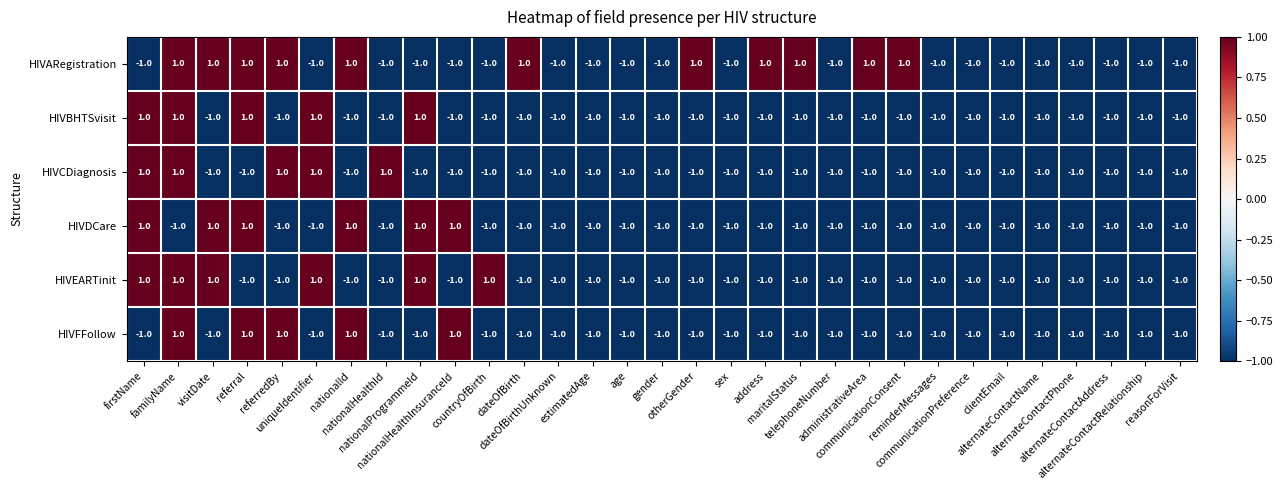

How many HIVARegistration values are between -1 and 1?

31